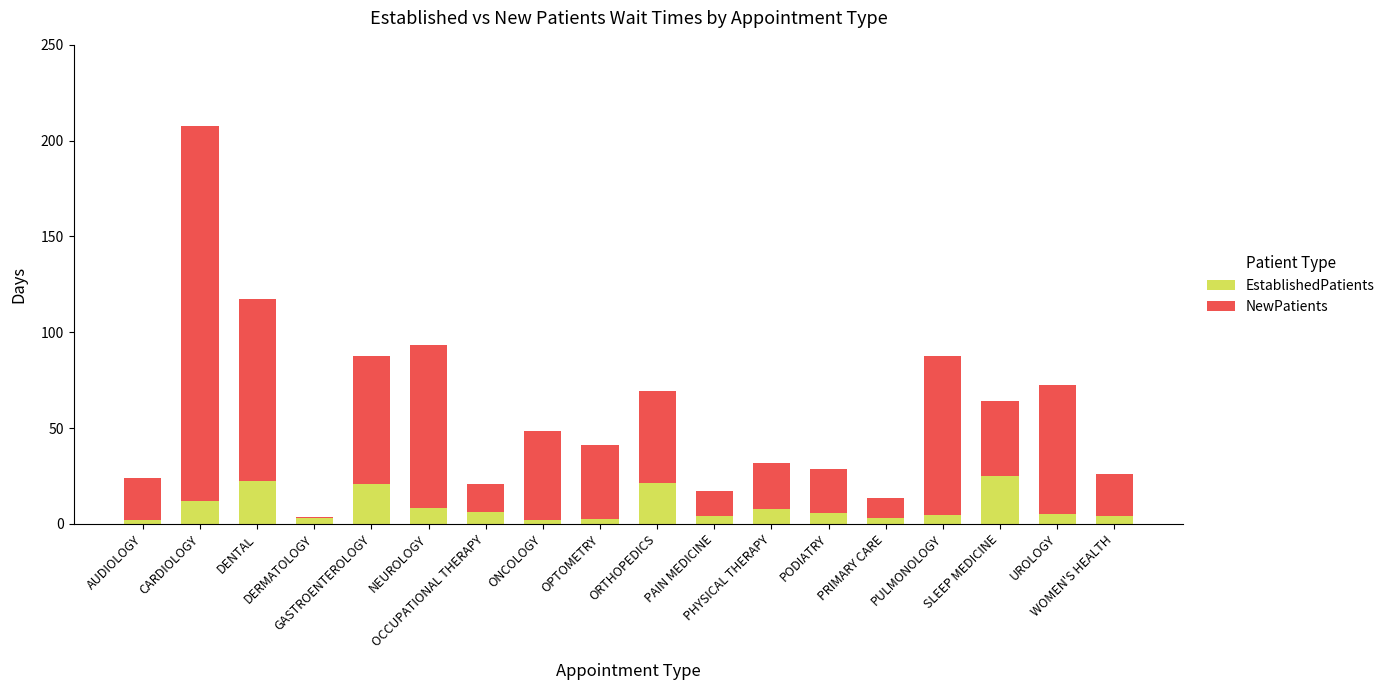

Rank the categories by EstablishedPatients value from lowest to highest.

ONCOLOGY, AUDIOLOGY, OPTOMETRY, DERMATOLOGY, PRIMARY CARE, PAIN MEDICINE, WOMEN'S HEALTH, PULMONOLOGY, UROLOGY, PODIATRY, OCCUPATIONAL THERAPY, PHYSICAL THERAPY, NEUROLOGY, CARDIOLOGY, GASTROENTEROLOGY, ORTHOPEDICS, DENTAL, SLEEP MEDICINE